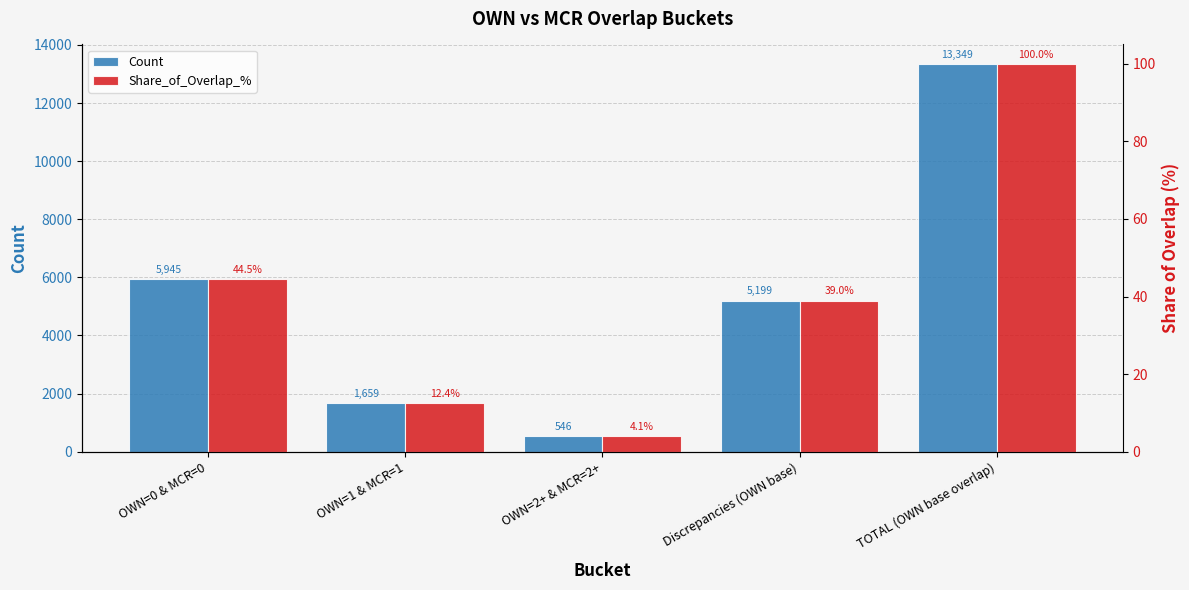

What are all the series names shown in the legend?

Count, Share_of_Overlap_%